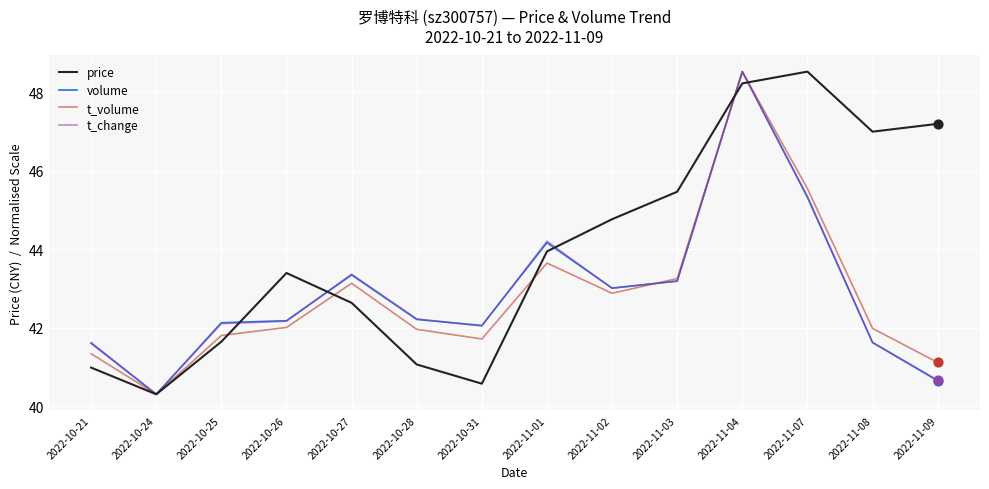

Between 2022-10-24 and 2022-10-27, which series saw the biggest shift?

t_change